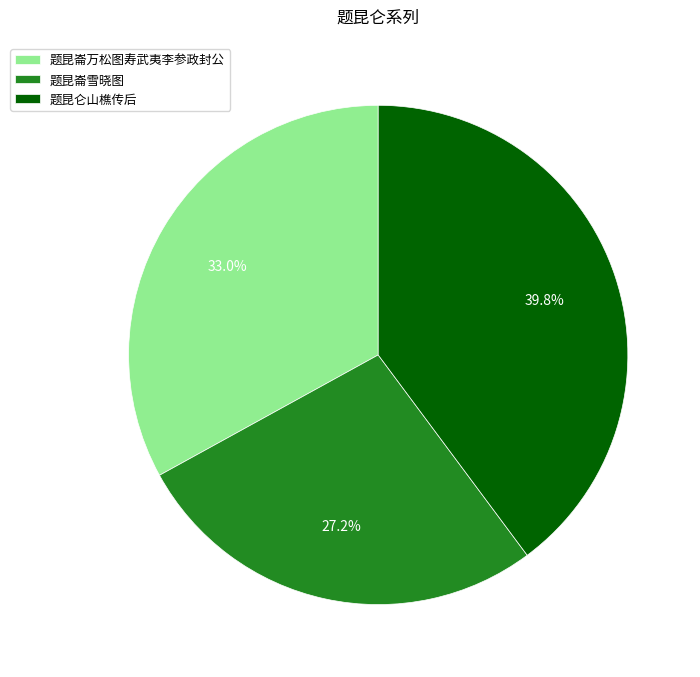

To the nearest percent, what is the difference between the 题昆崙万松图寿武夷李参政封公 and 题昆仑山樵传后 slice percentages?

7%